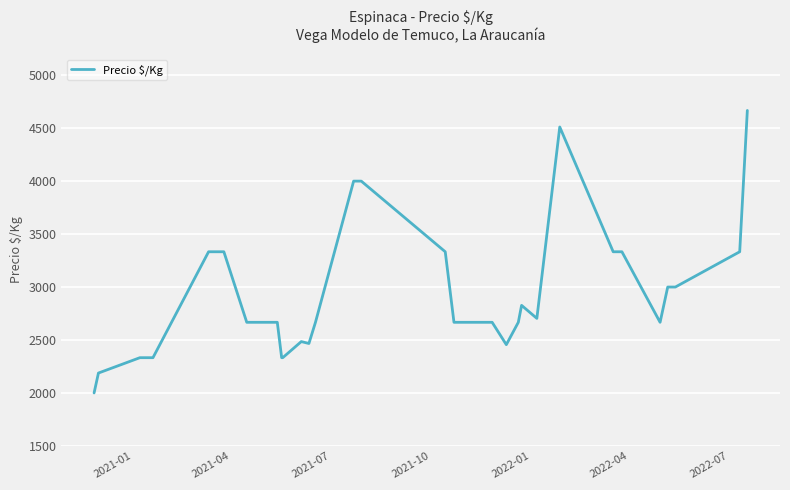

What is the greatest value displayed?

4667